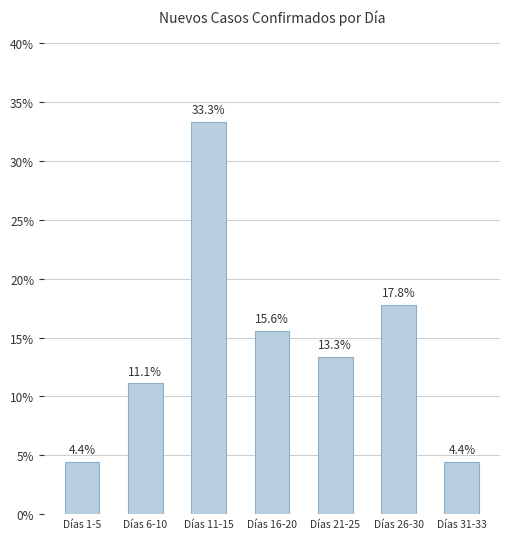

At which category does the chart reach its peak across all series?

Días 11-15